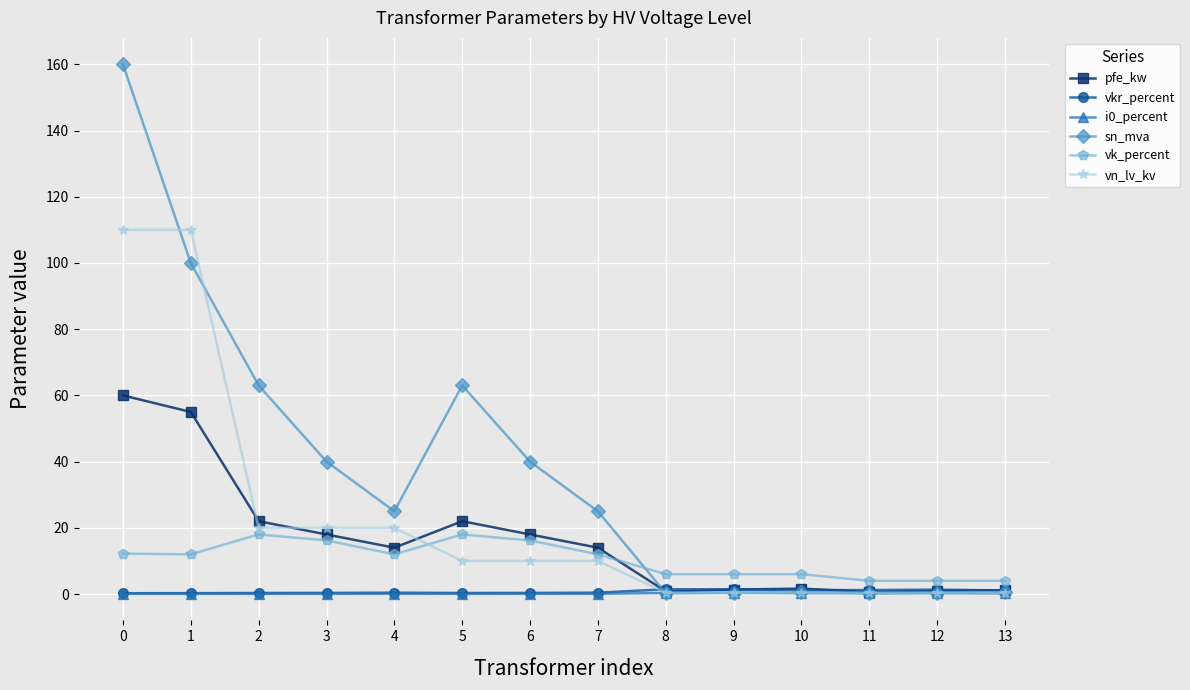

Is this an area chart (filled region under the line)?

No